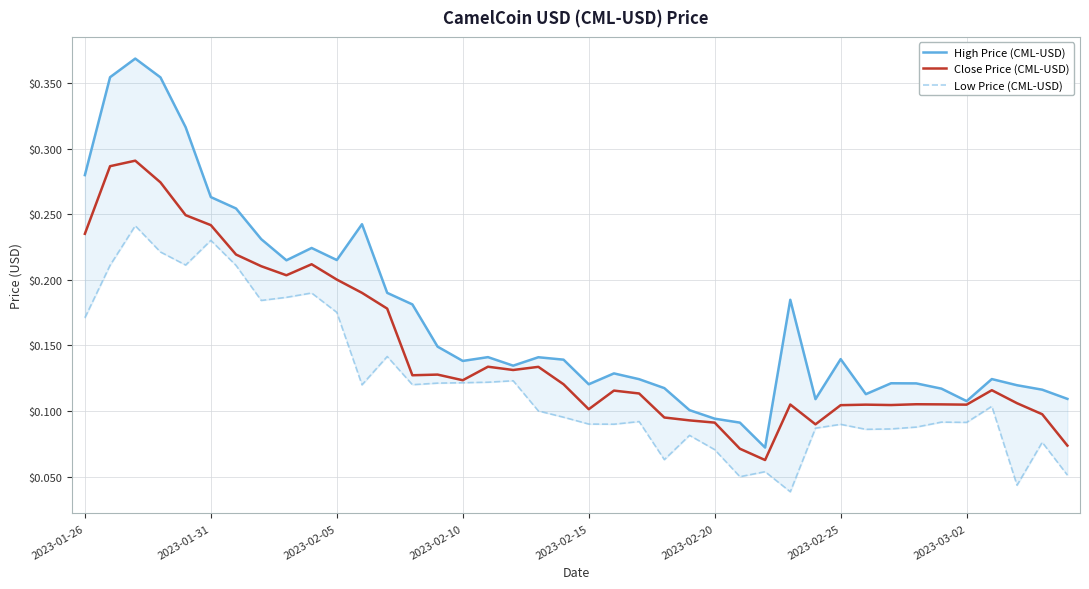

True or false: Close Price (CML-USD) has more than 0 interior local peaks.

True